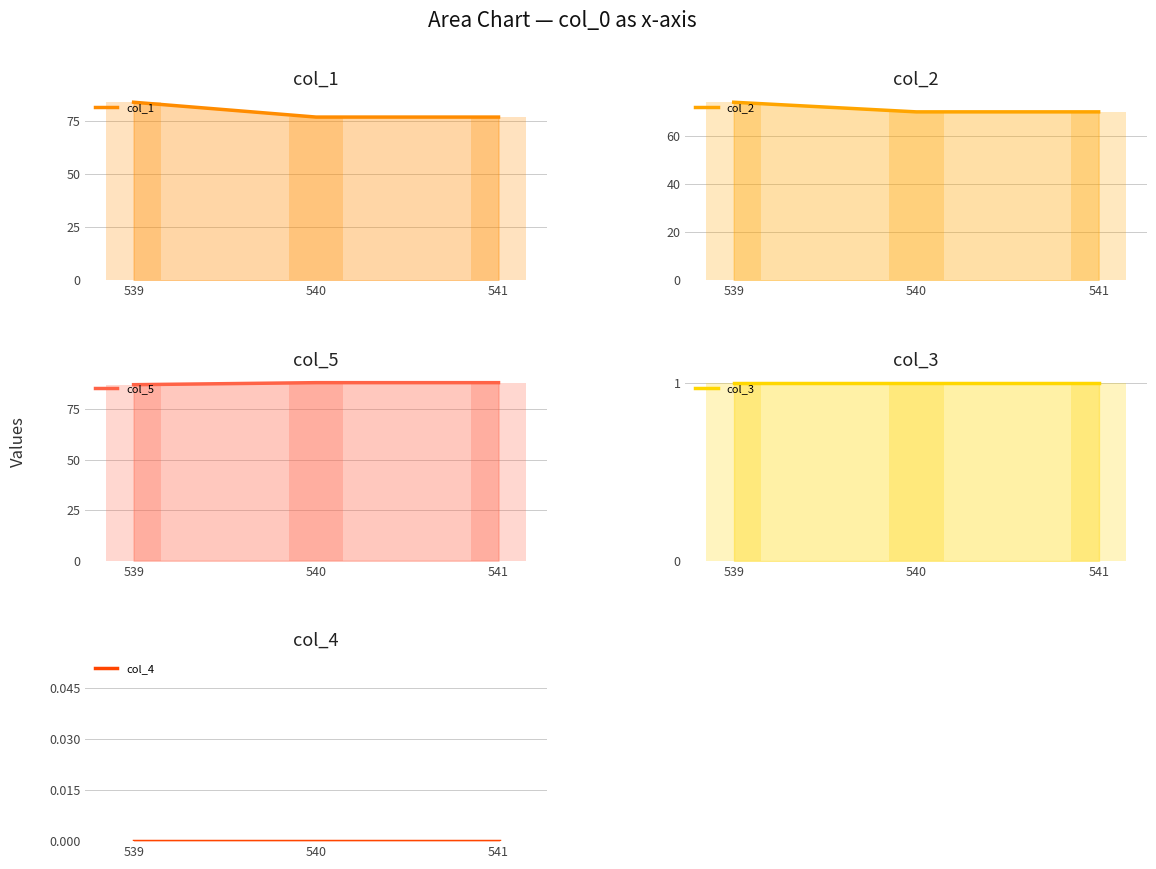

Is the value of col_2 at 541 greater than the value of col_4 at 539?

Yes